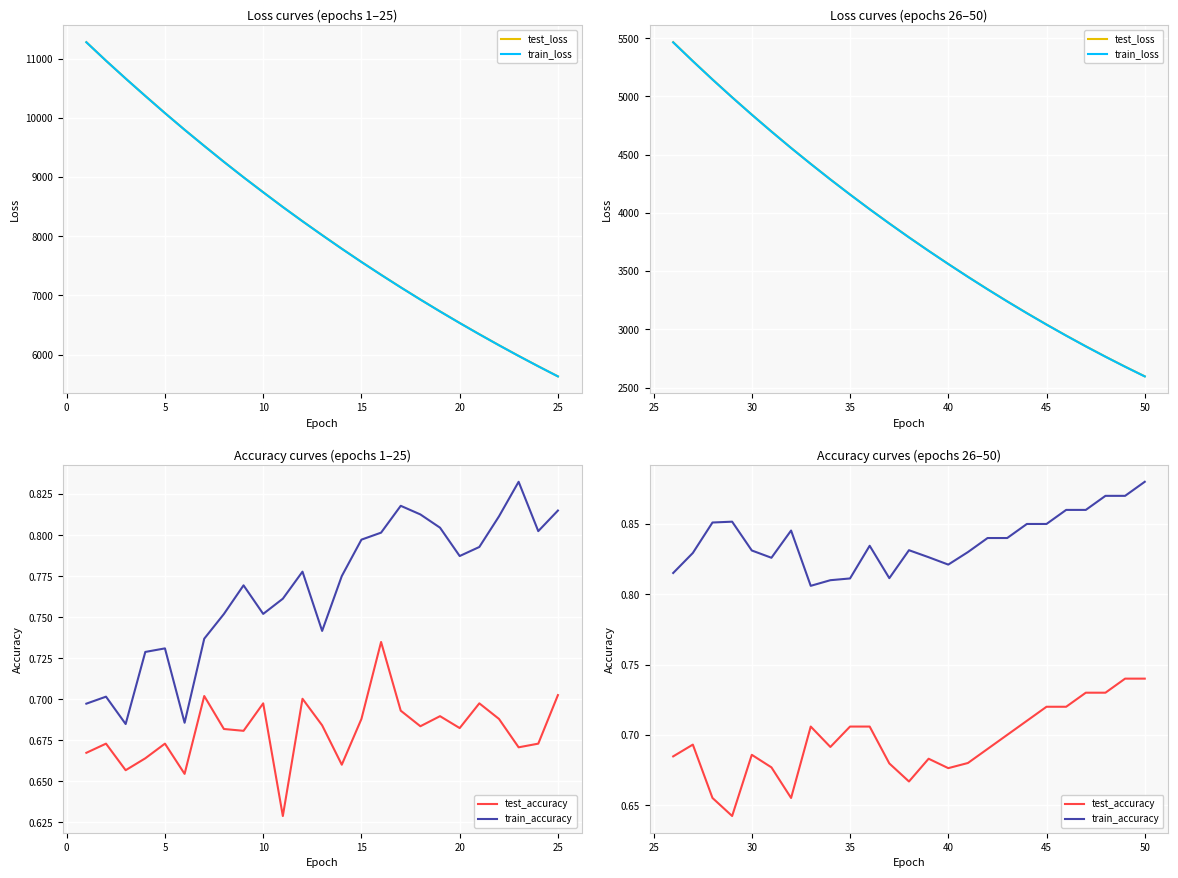

What is the value of the train_loss point at the 6th from the left?

4698.7